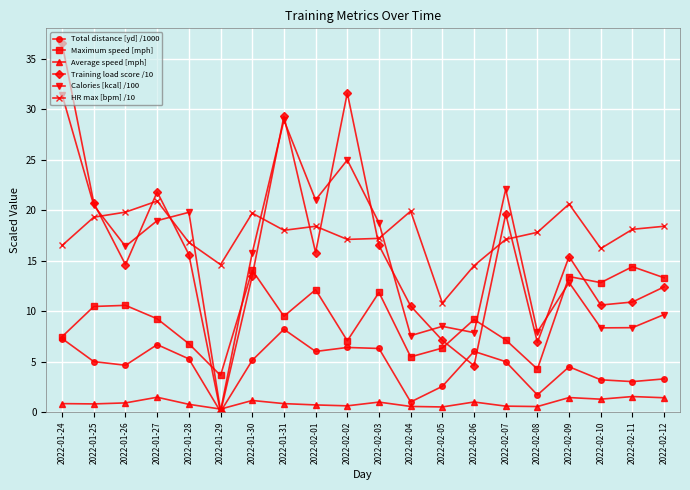

At how many categories does at least one series exceed 3?

20